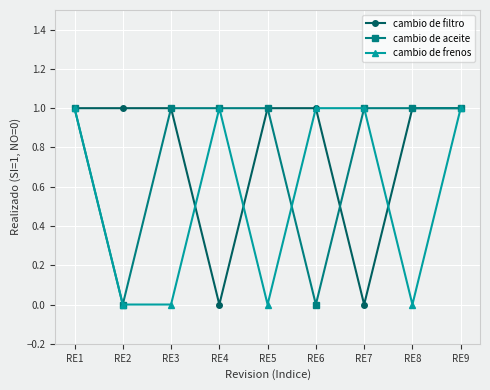

What is the sum of all cambio de aceite values?

7